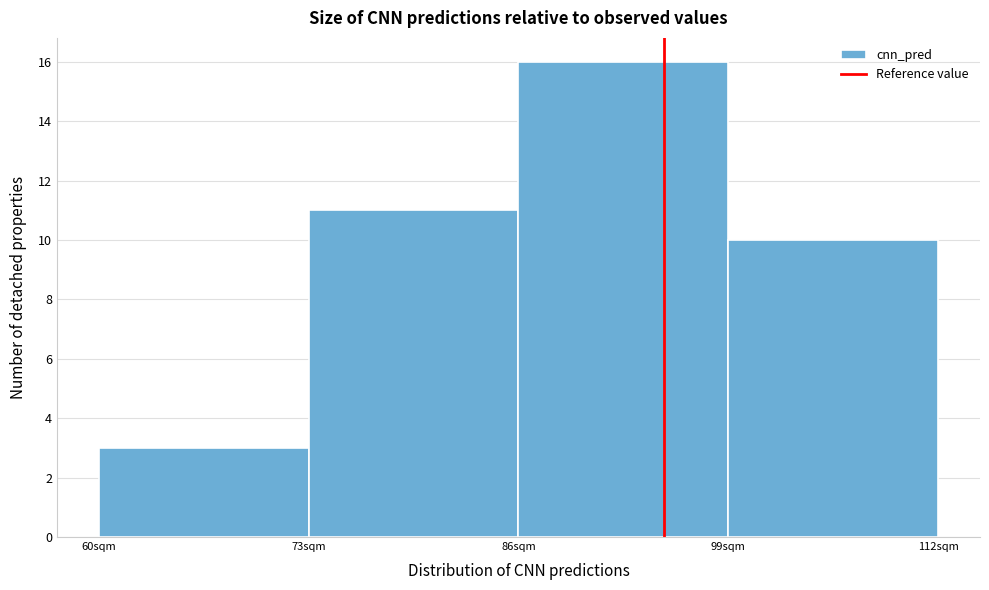

Reading left to right, transcribe this chart: for each bar, give the range it covers on the x-axis and its height. Neither the bar edges nor the heights are printed on the chart, so give them approximately, as read against the axes.

60 to 73: 3
73 to 86: 11
86 to 99: 16
99 to 112: 10